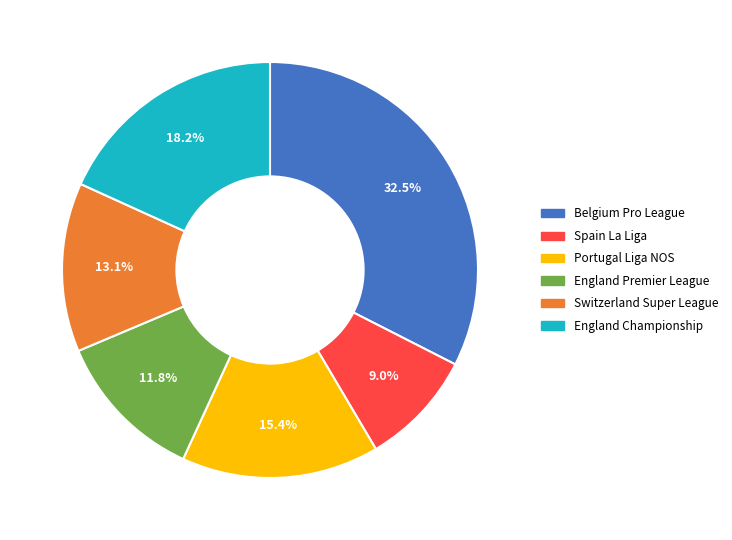

Approximately how many times larger is the value at Switzerland Super League compared to Belgium Pro League?

0.4